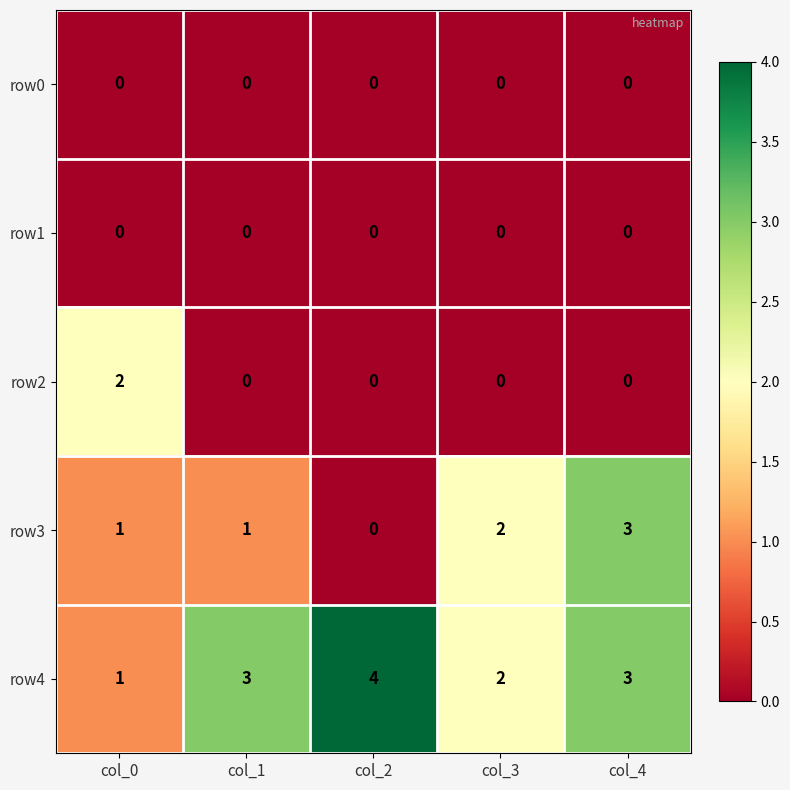

Reading right to left, what are all the values shown in this chart?

row0: col_4=0	col_3=0	col_2=0	col_1=0	col_0=0
row1: col_4=0	col_3=0	col_2=0	col_1=0	col_0=0
row2: col_4=0	col_3=0	col_2=0	col_1=0	col_0=2
row3: col_4=3	col_3=2	col_2=0	col_1=1	col_0=1
row4: col_4=3	col_3=2	col_2=4	col_1=3	col_0=1